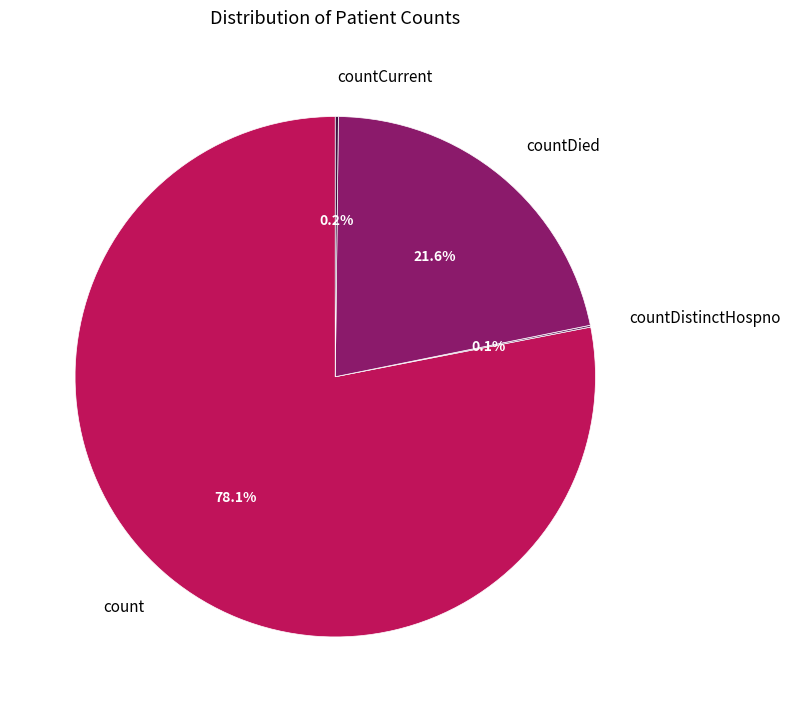

Is there a majority slice in this chart?

Yes